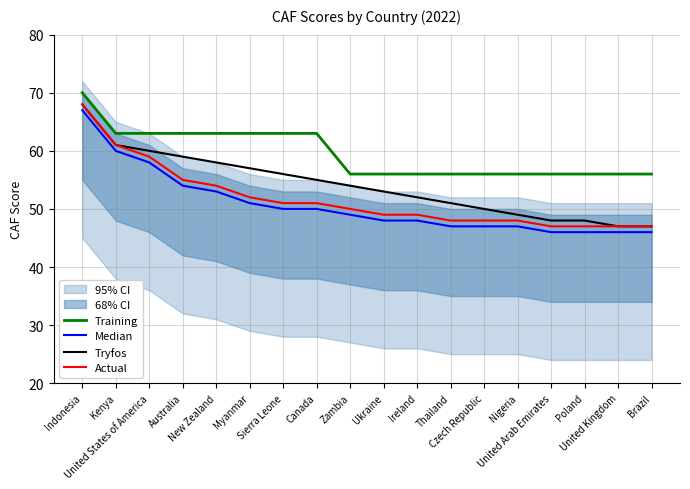

The value of Tryfos at United Kingdom is 47. True or false?

True